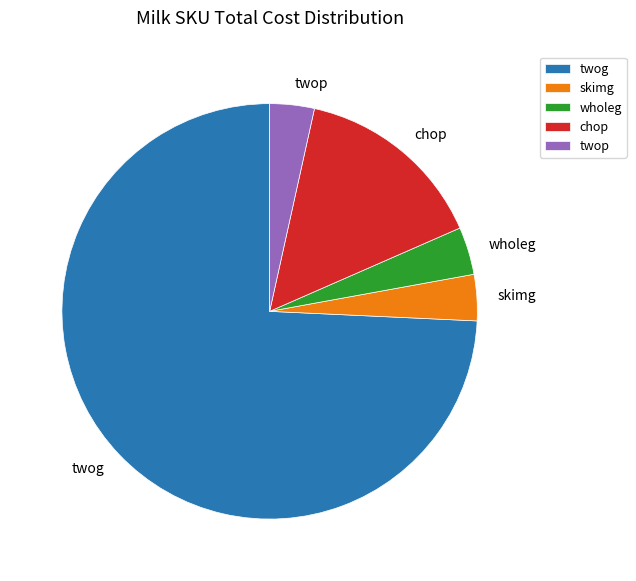

Which slice represents more than half of the pie?

twog